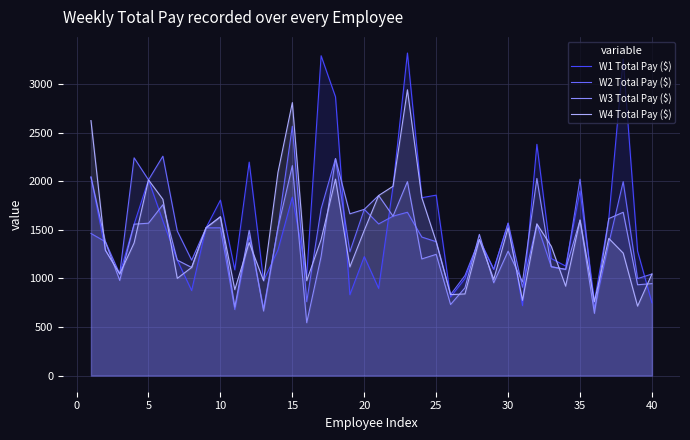

What is the spread (max minus min) of values at 40?

297.0